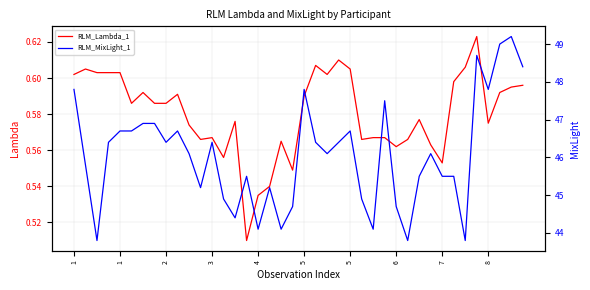

What is the spread (max minus min) of values at 18?

43.5